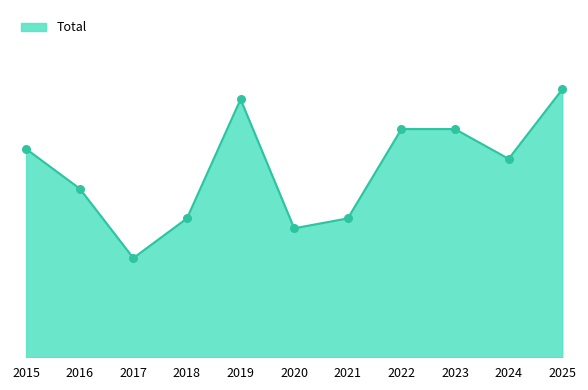

Approximately how many times larger is the value at 2015 compared to 2025?

0.8